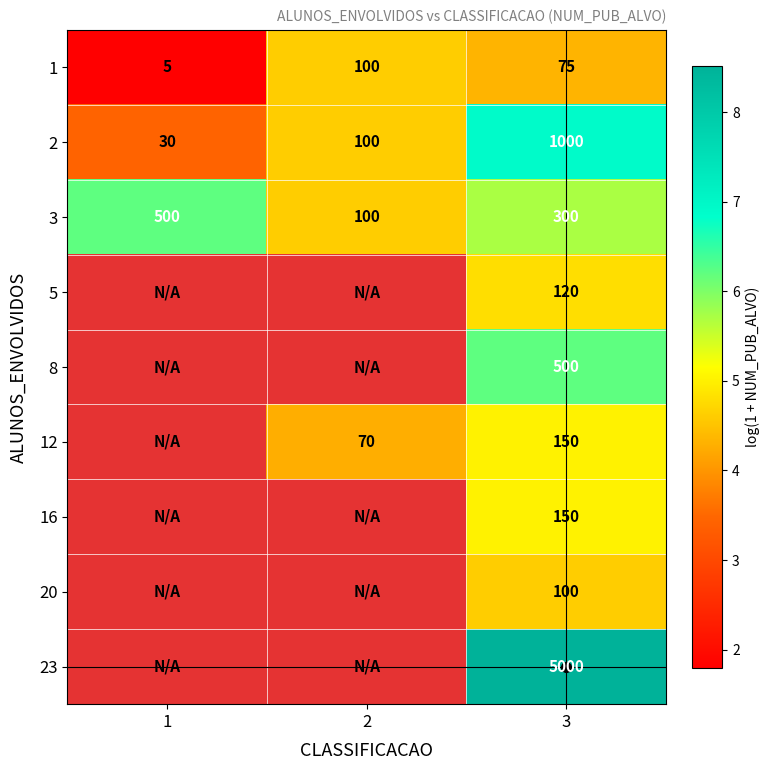

Is the value of 2 at 2 greater than the value of 5 at 3?

No